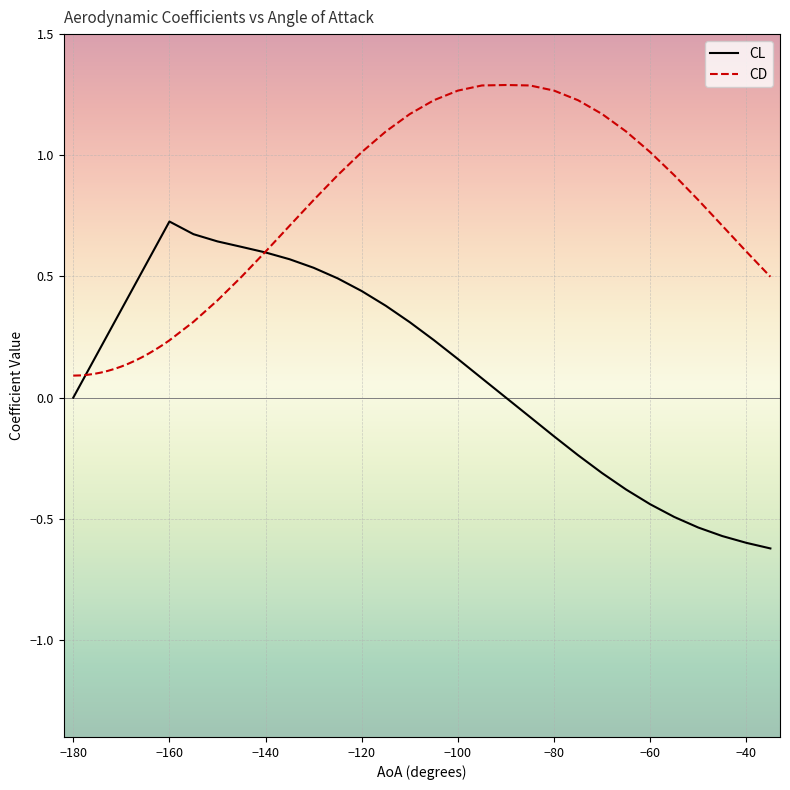

What is the highest value of the CL series?

0.7